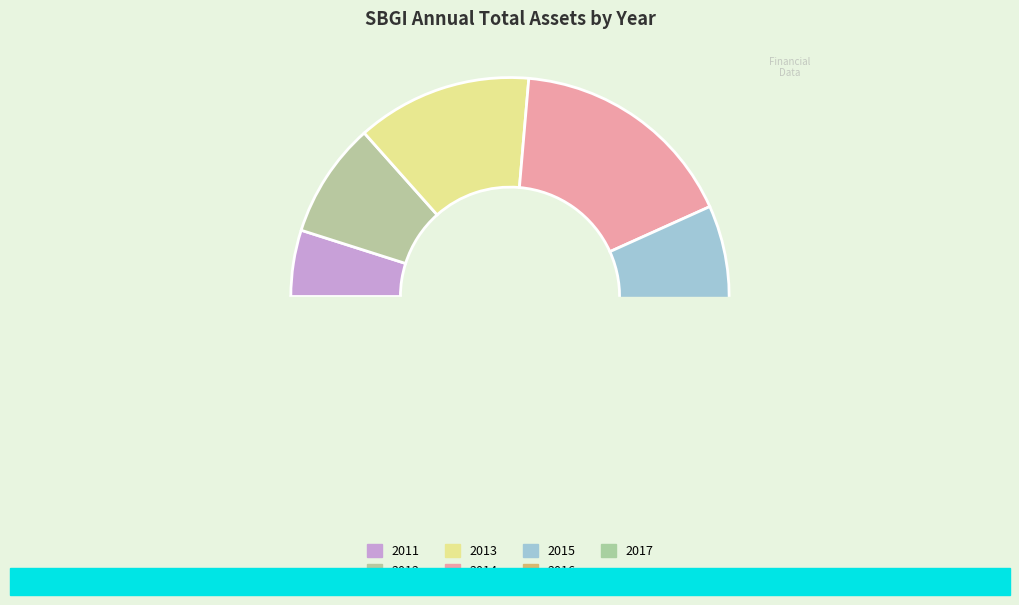

Count the number of slices in the pie.

7